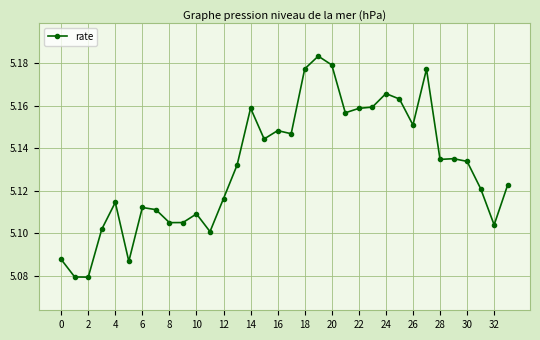

Count the values in the range 5 to 6.

34